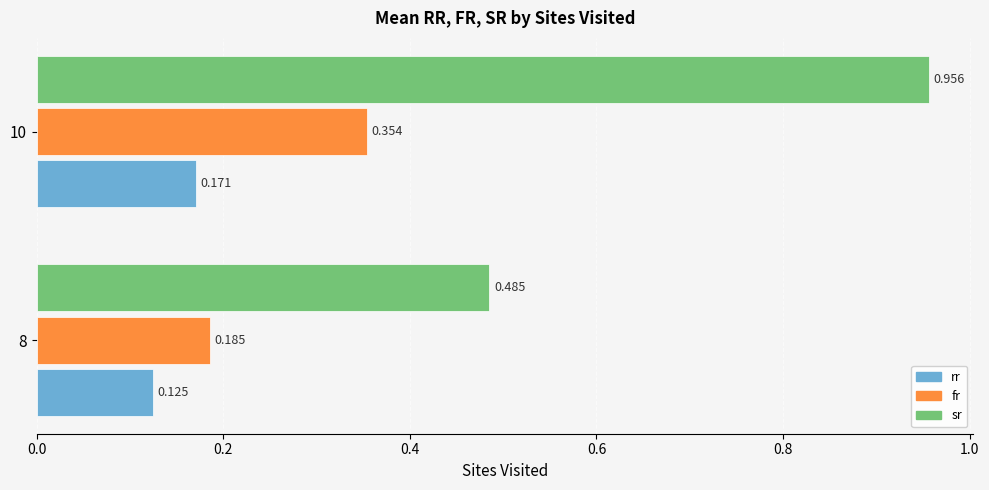

Which category has the highest value in the fr series?

10